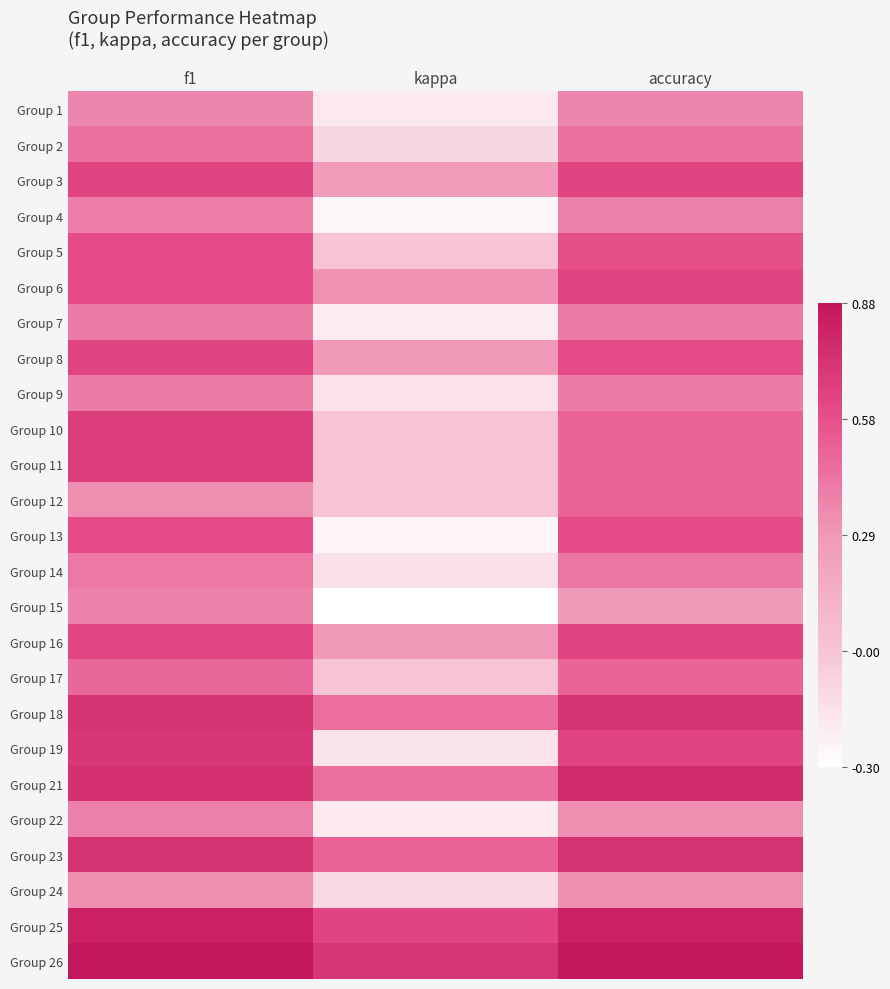

What is the total value across all series at f1?

14.0